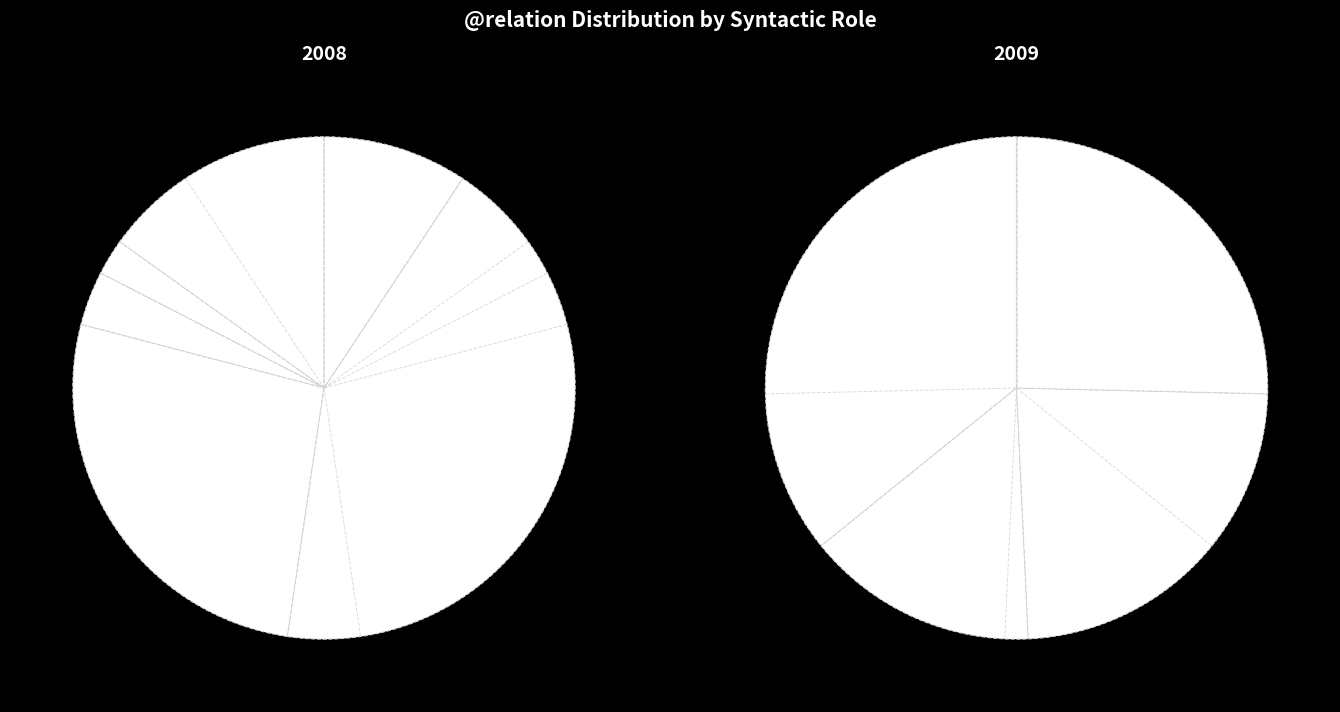

What percentage is the AuxC slice, to the nearest percent?

7%